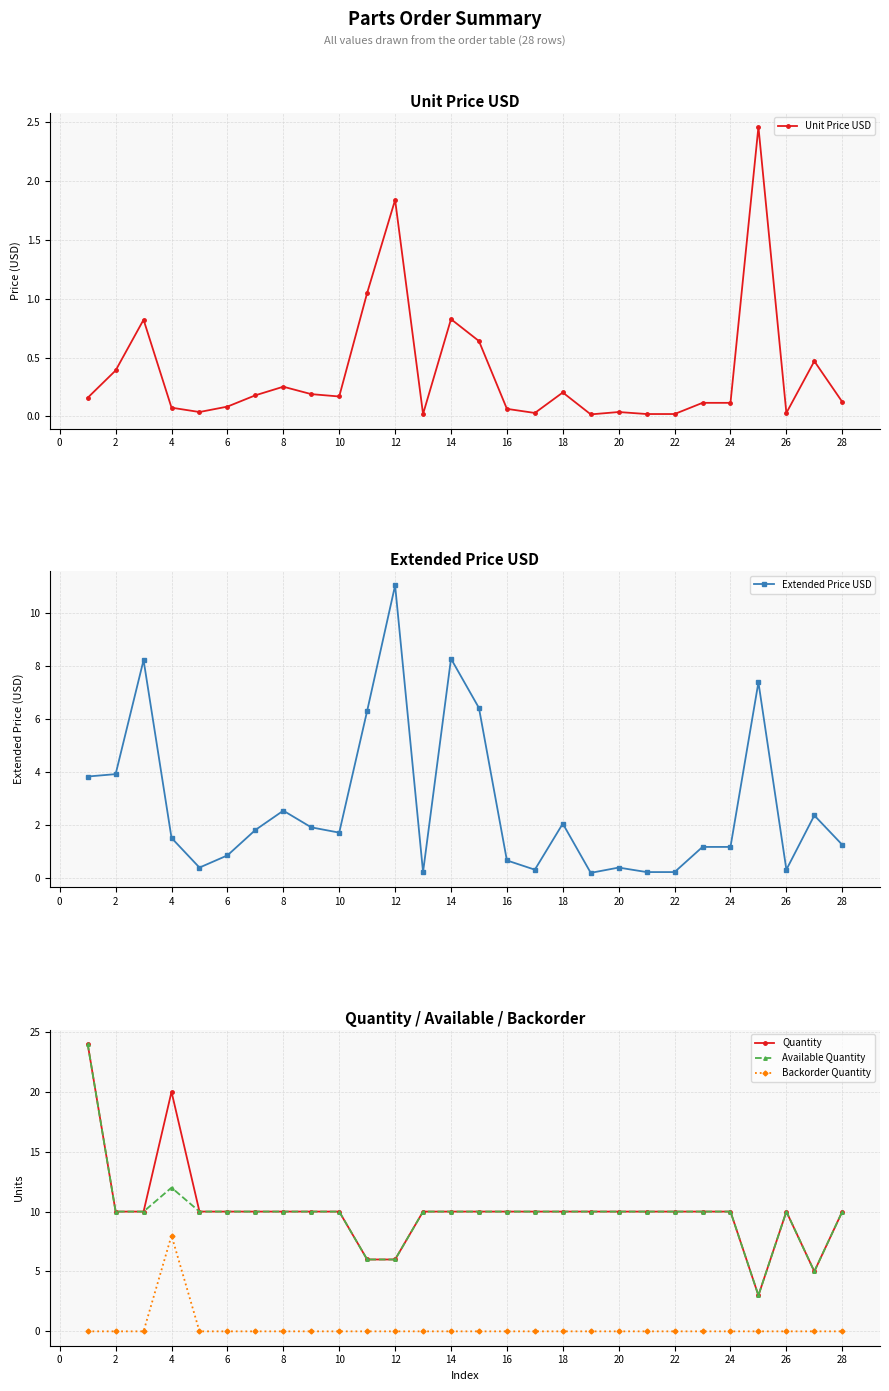

True or false: Quantity and Available Quantity intersect in this chart.

False